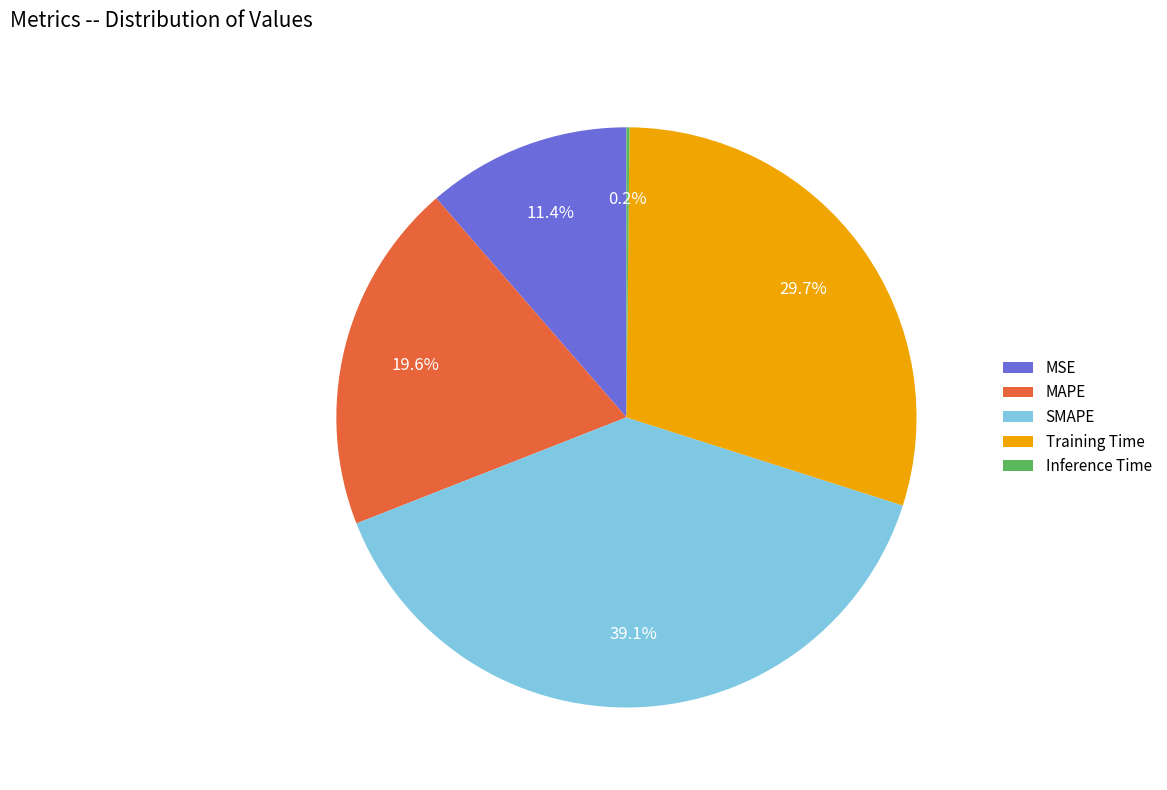

Which slice is the largest?

SMAPE